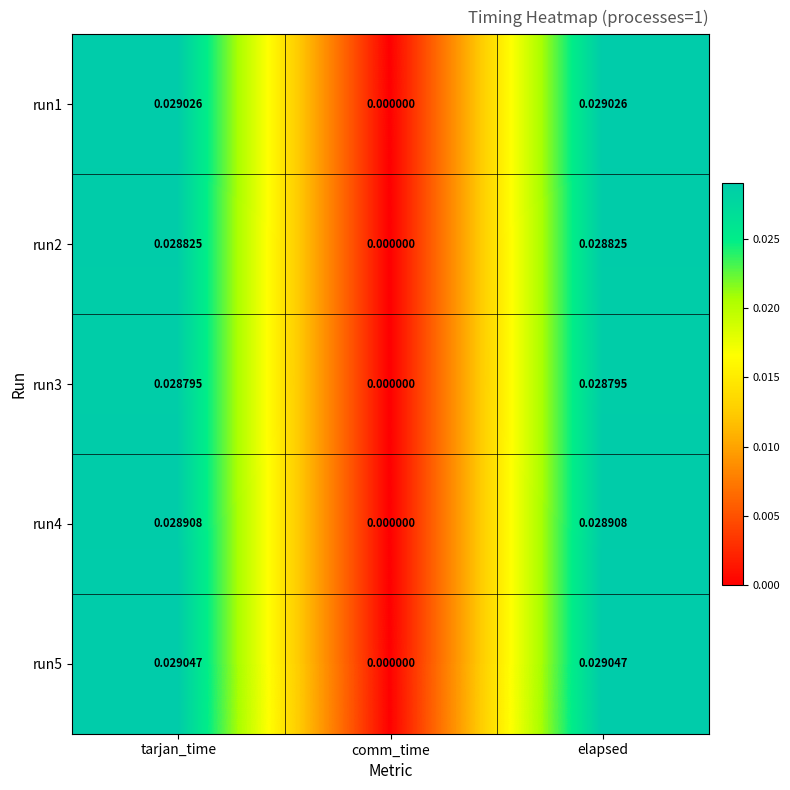

At which label does run1 reach its minimum?

comm_time